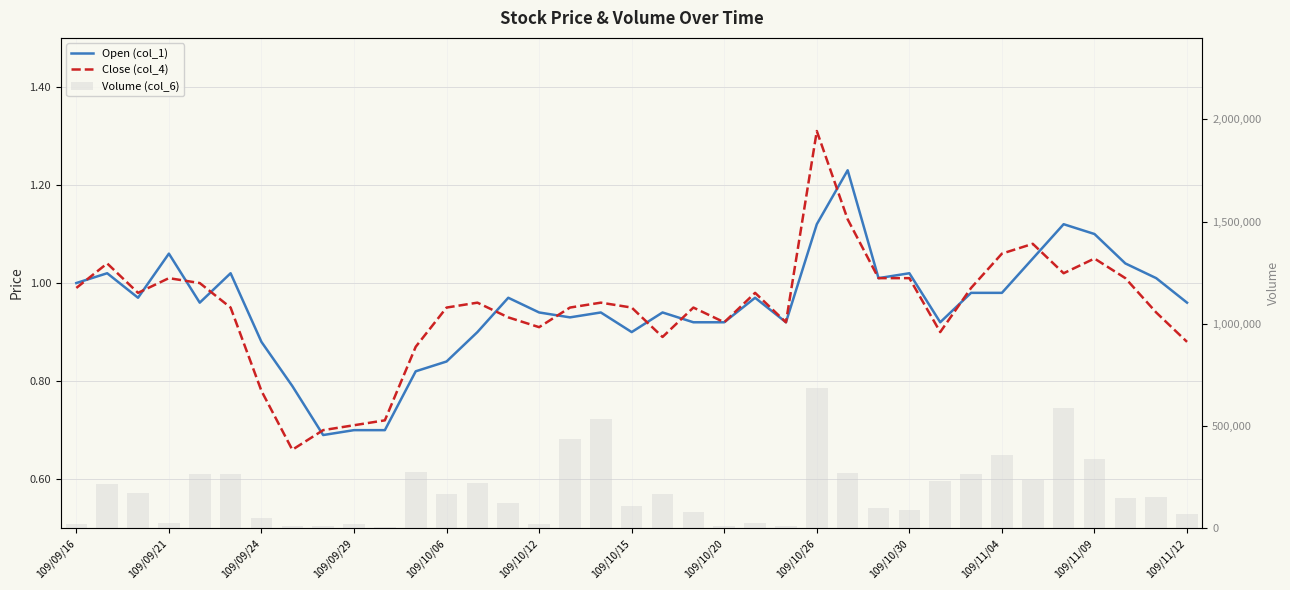

How many categories are shown in the chart?

37